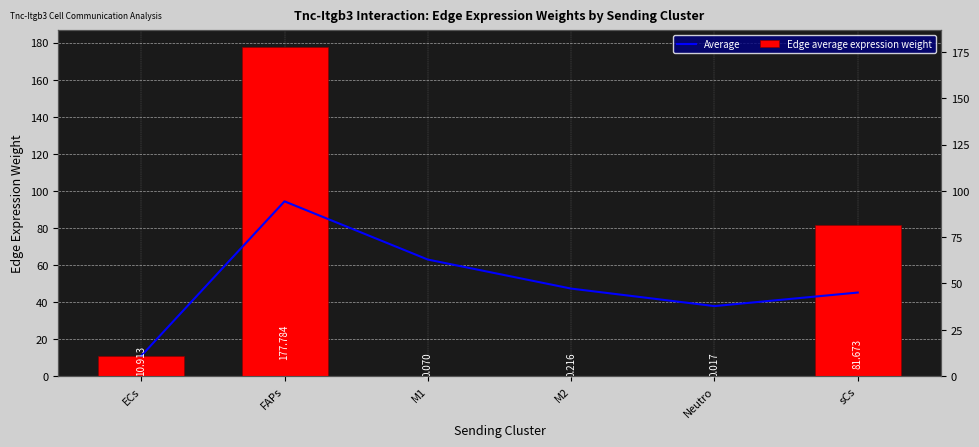

What are all the series names shown in the legend?

Average, Edge average expression weight